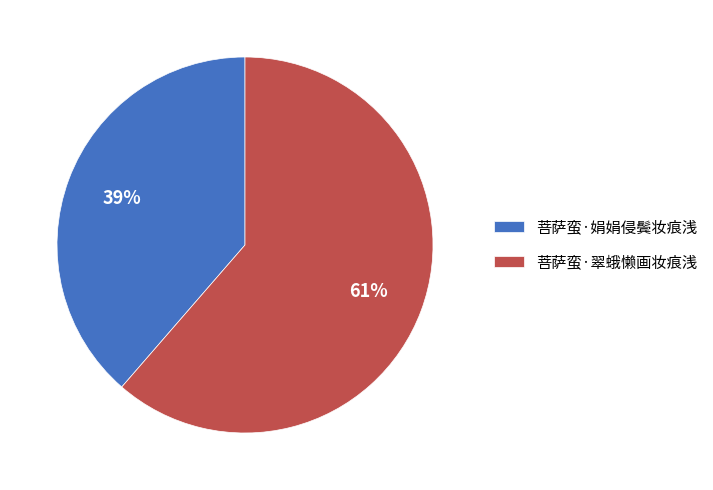

To the nearest percent, what is the average slice percentage?

50%